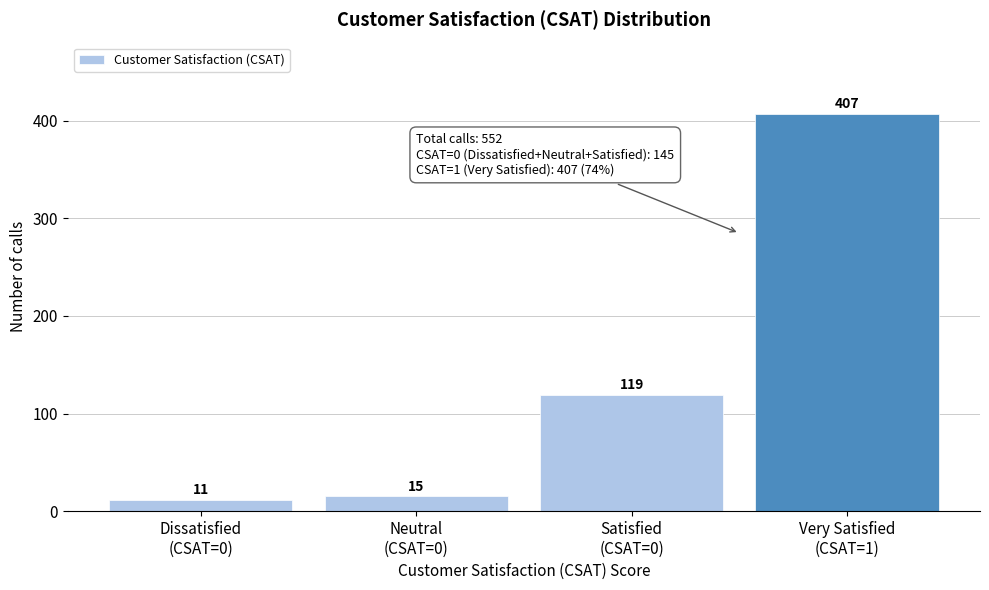

Reading left to right, what are all the values shown in this chart?

11	15	119	407